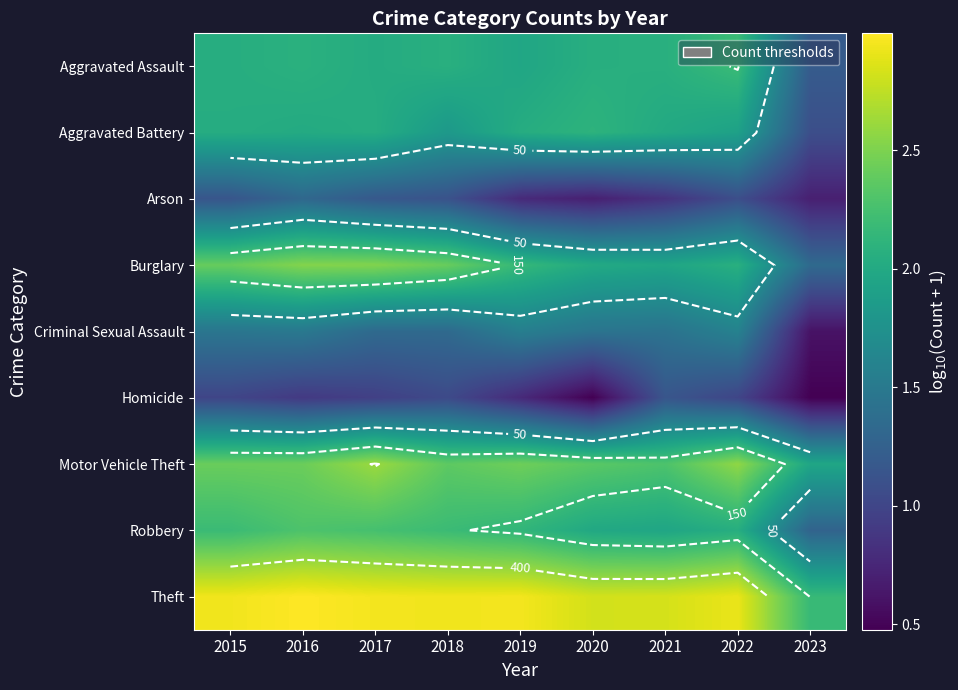

What is the maximum value for Aggravated Assault?

2.2